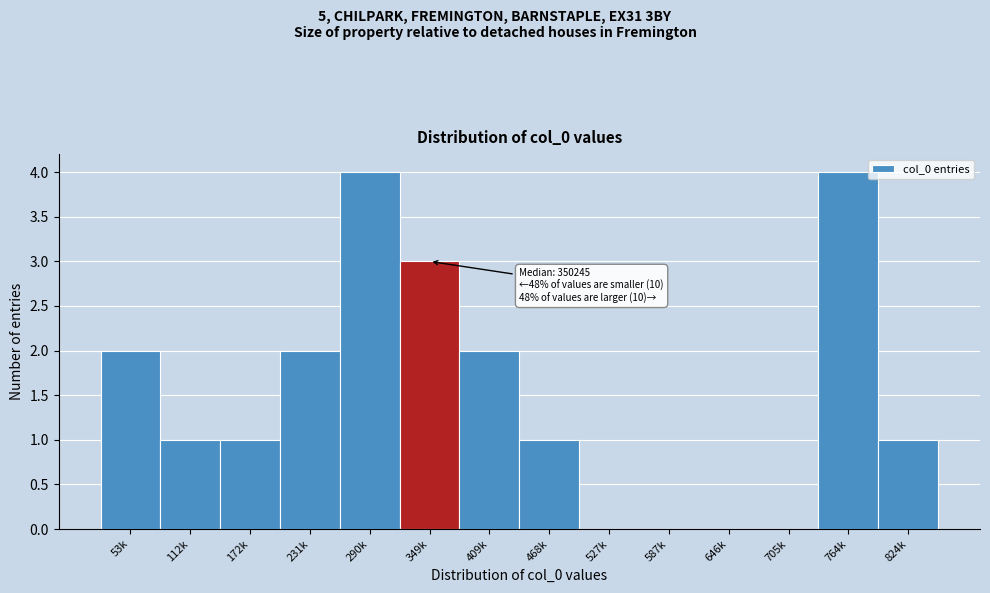

Reading right to left, transcribe all the data shown in this chart.

824k=1	764k=4	705k=0	646k=0	587k=0	527k=0	468k=1	409k=2	349k=3	290k=4	231k=2	172k=1	112k=1	53k=2